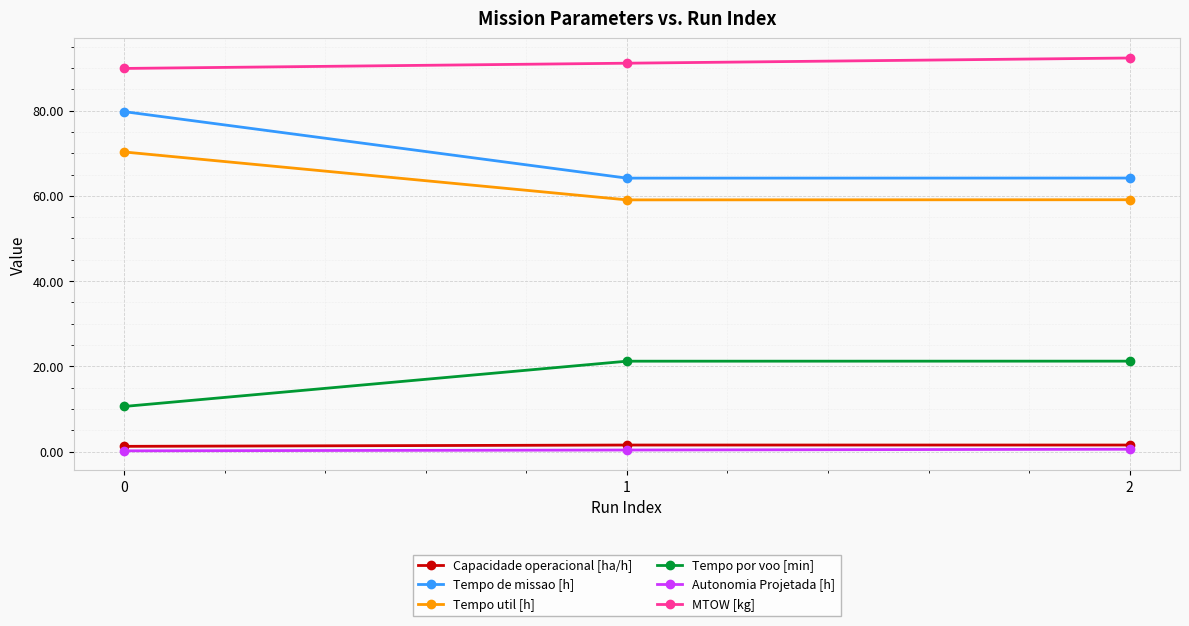

List the series in order of their peak value, lowest first.

Autonomia Projetada [h], Capacidade operacional [ha/h], Tempo por voo [min], Tempo util [h], Tempo de missao [h], MTOW [kg]